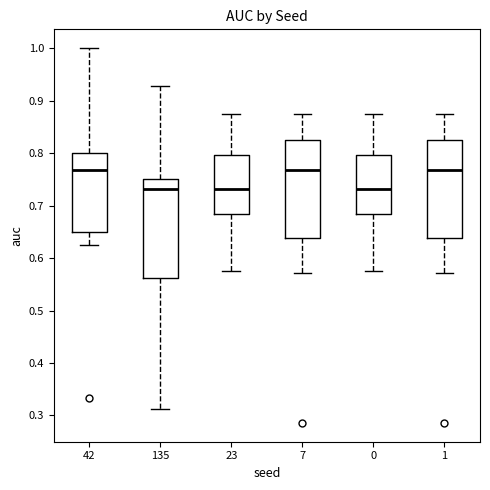

Where does the lower whisker of the box at x = 42 end on the y-axis? The values are not printed on the chart, so give them approximately, as read against the axis.

0.63